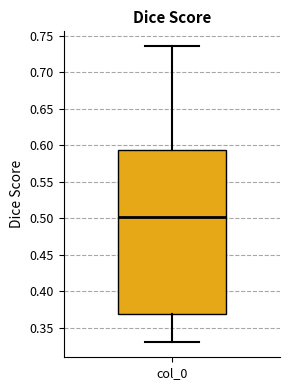

Transcribe this box plot: give where the median line is, the range the box spans, and where the two whiskers end, as read against the y-axis. The values are not printed on the chart, so give them approximately, as read against the axis.

median 0.500, box 0.370 to 0.595, whiskers 0.330 to 0.735